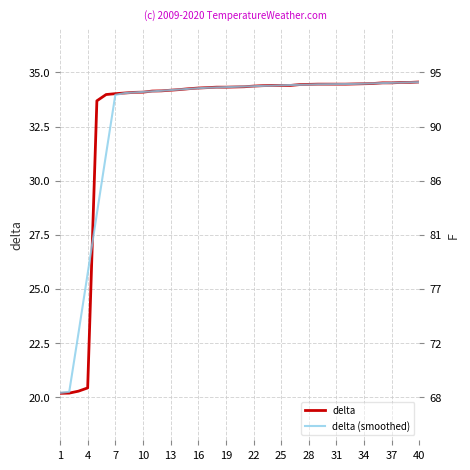

Which series has the largest total across all categories?

delta (smoothed)